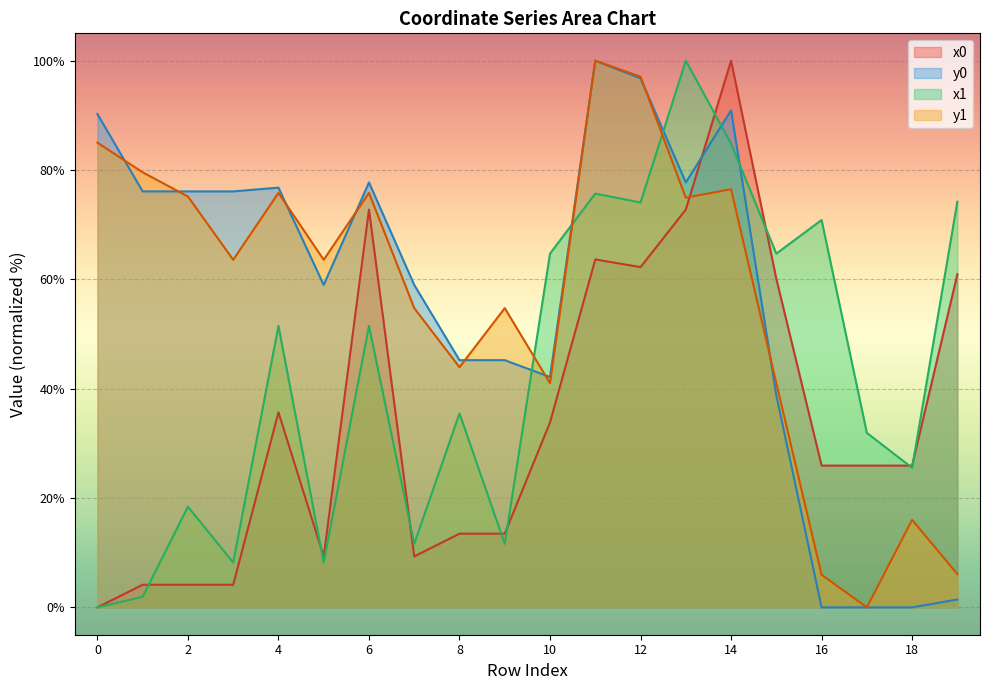

Which category has the highest value in the x0 series?

14